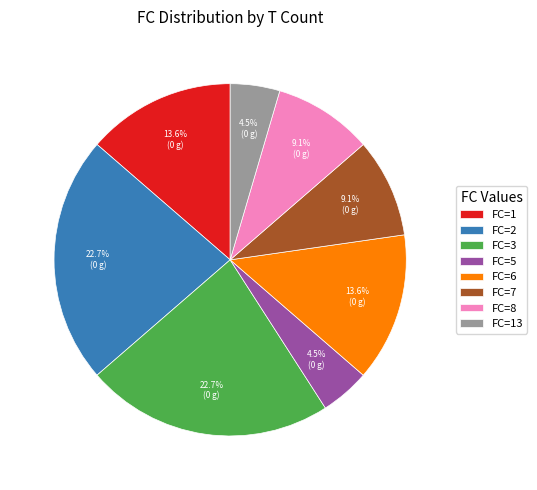

Does FC=3 account for over 50% of the chart?

No